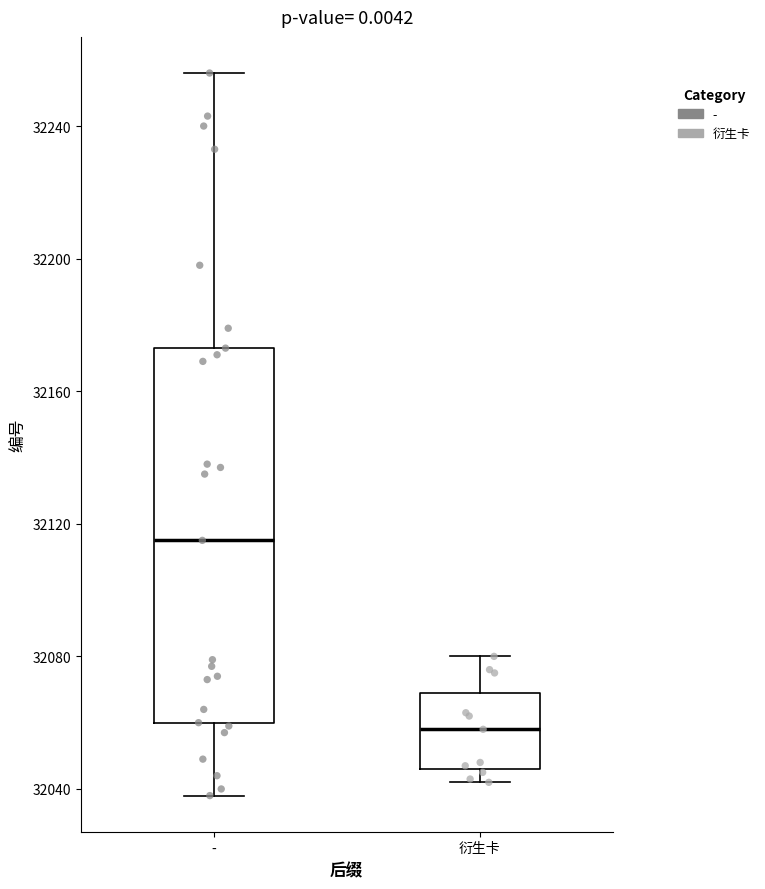

Where is the upper edge of the box for - on the y-axis? The values are not printed on the chart, so give them approximately, as read against the axis.

32175